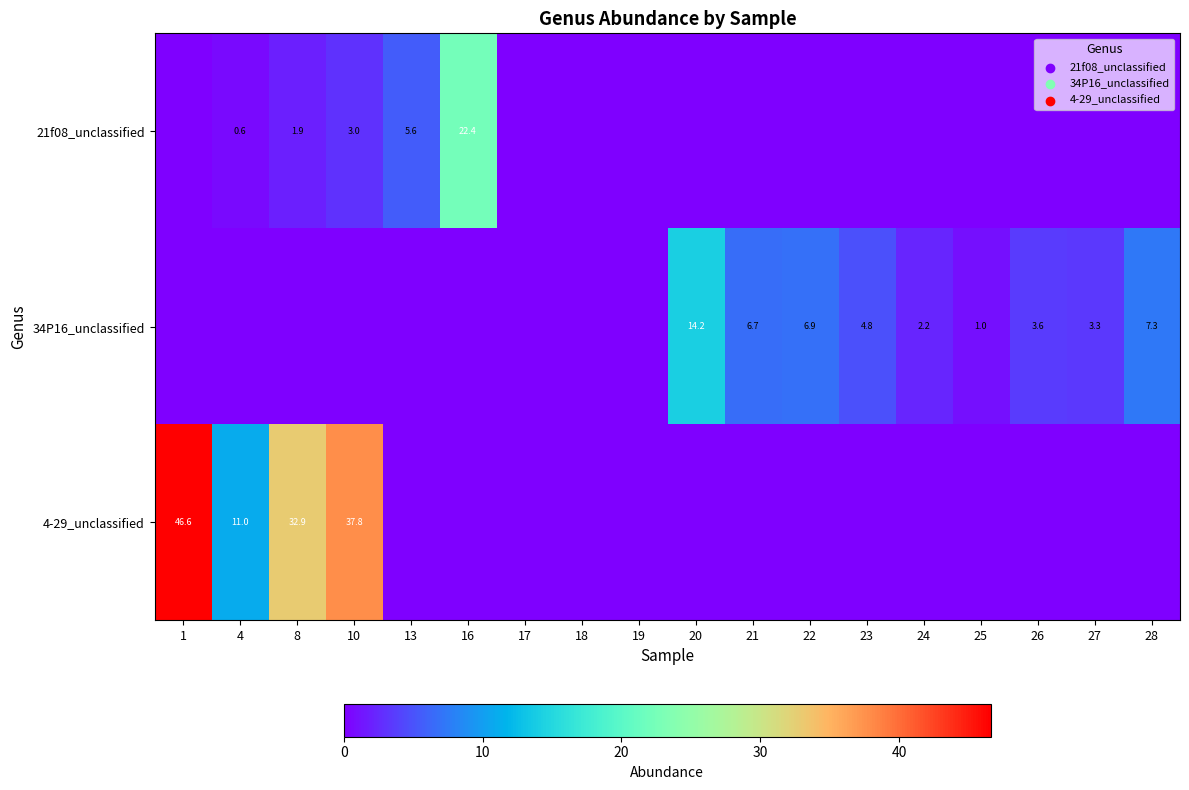

Which has a higher value, 26 or 25?

26